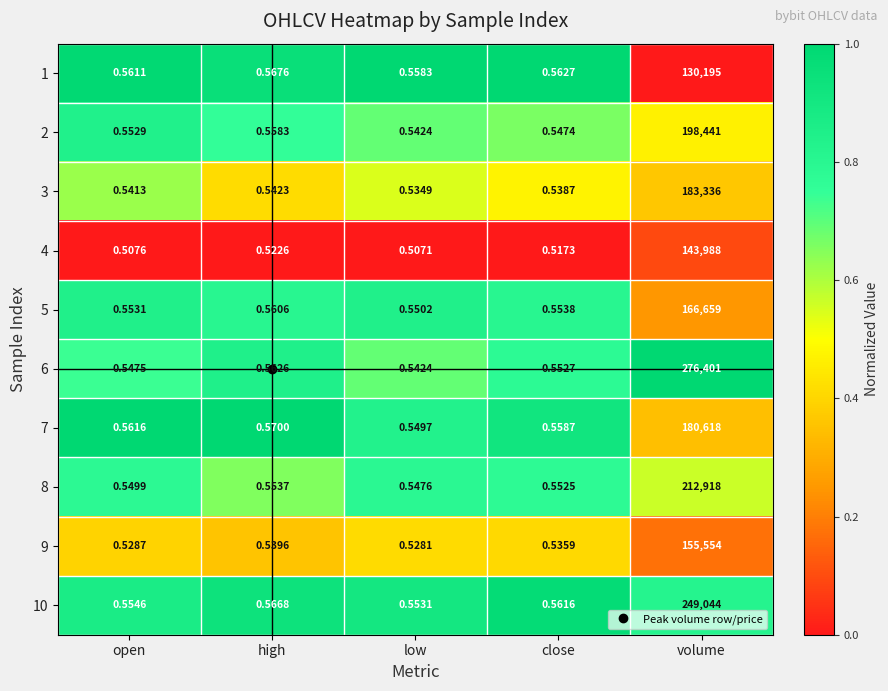

Count the number of categories in the chart.

5